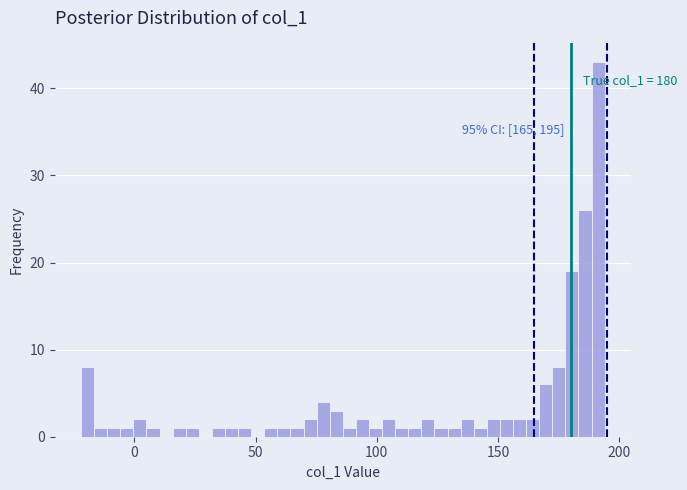

Read against the x-axis, roughly where is the centre of the tallest bar?

190